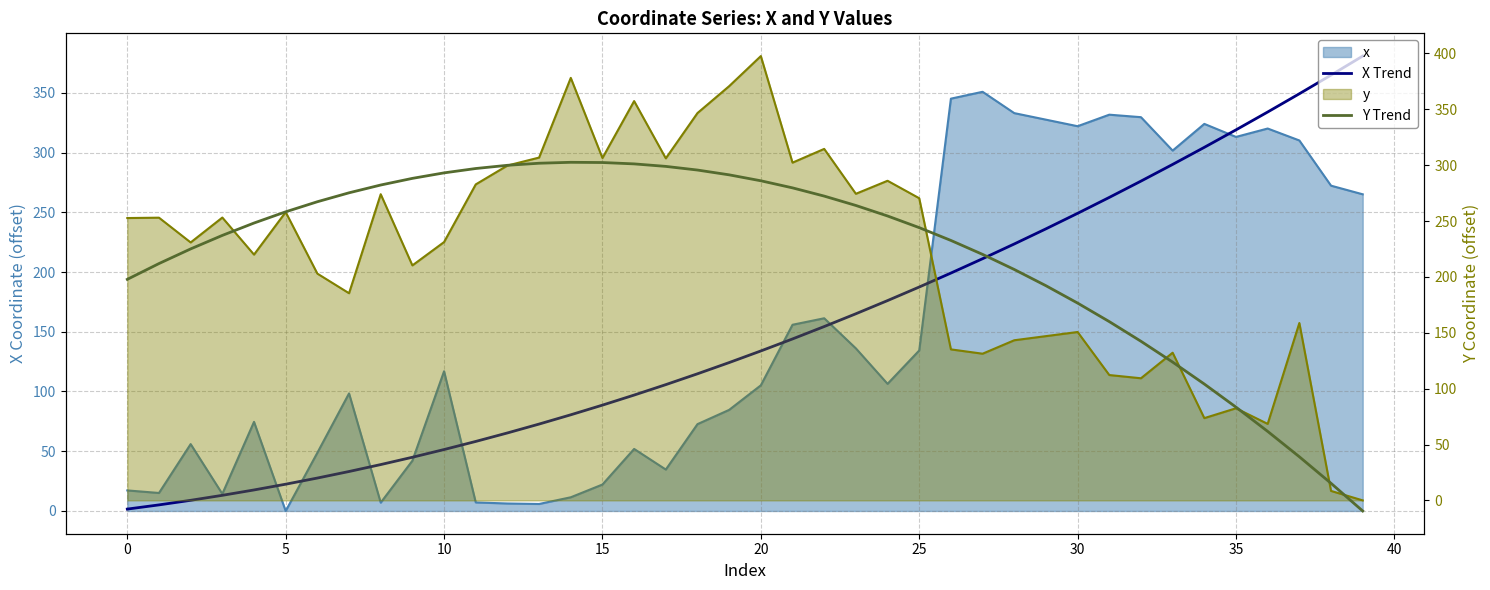

What is the sum of all Y Trend values?

8825.2